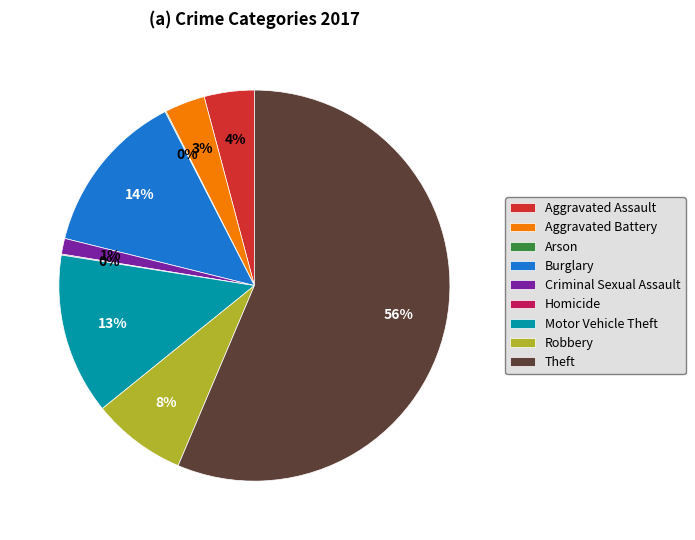

Is it true that Motor Vehicle Theft is 26% of the pie?

False